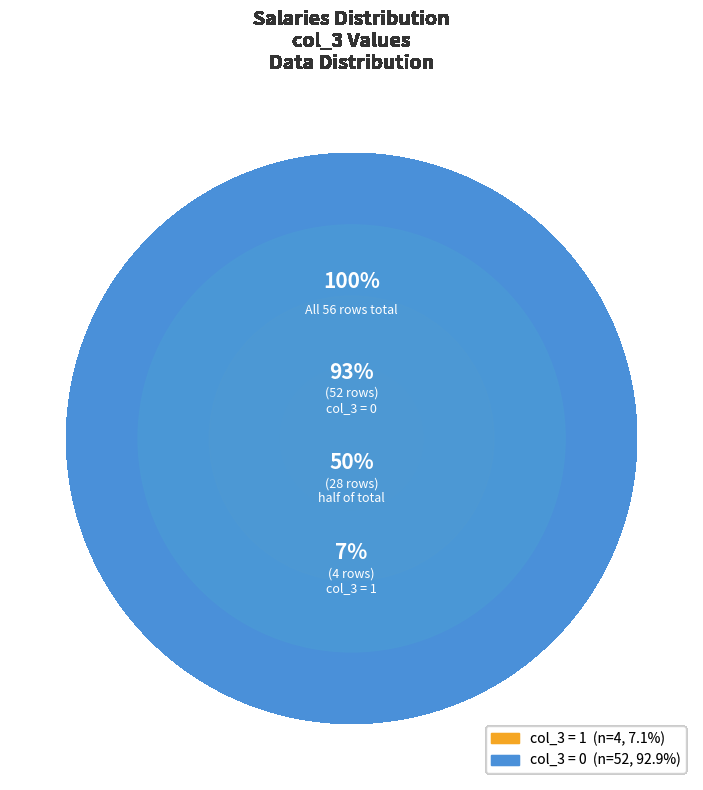

Rank the categories by value from highest to lowest.

0 (col_3=0), 1 (col_3=1)